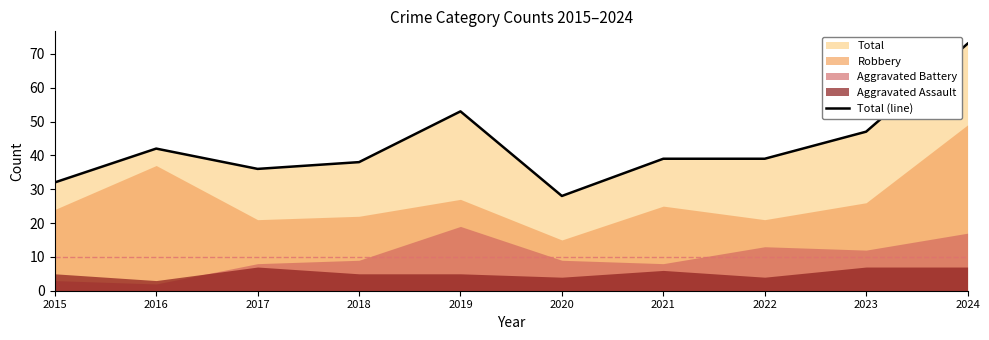

True or false: there are more than 0 points higher than both neighbors.

True